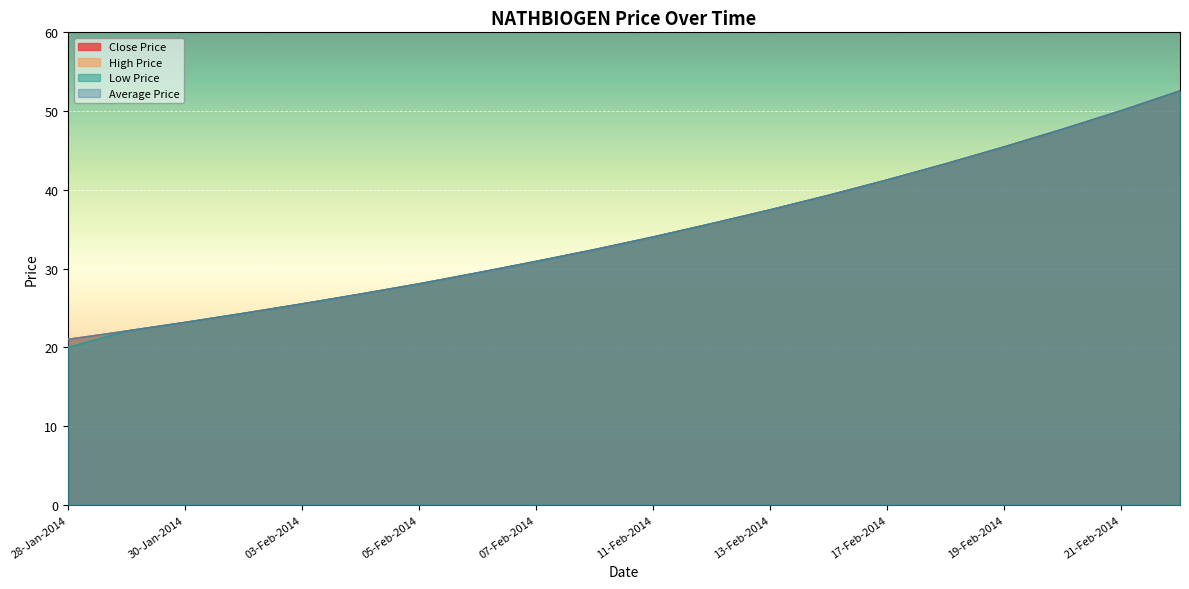

What is the maximum value for Average Price?

52.5